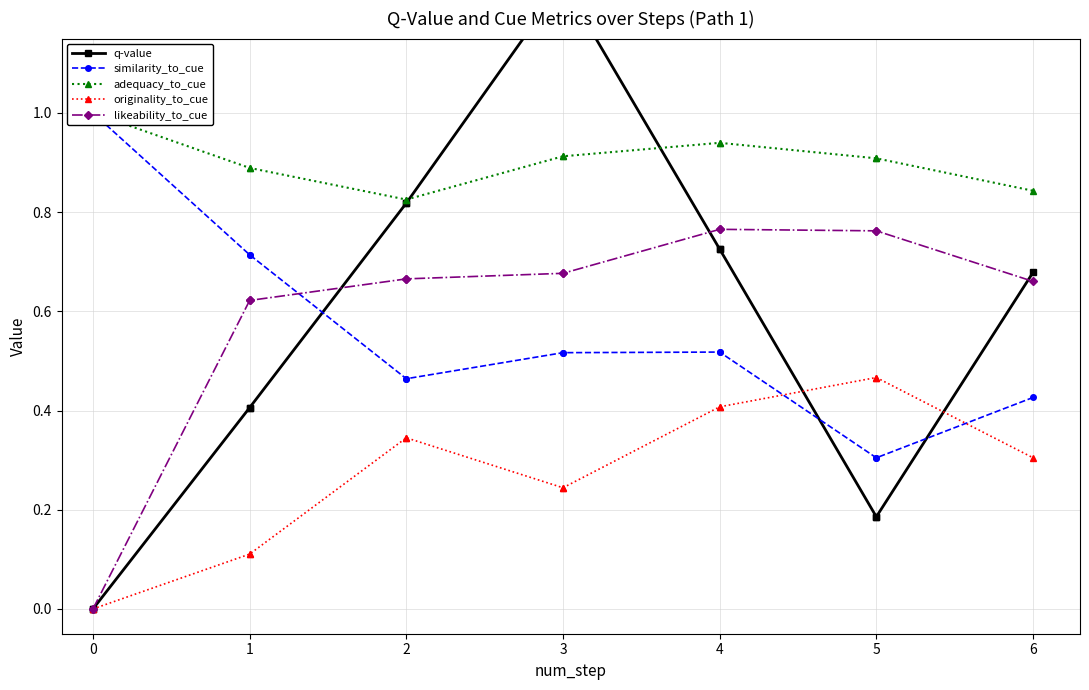

The value of similarity_to_cue at 2 is 0.8. True or false?

False